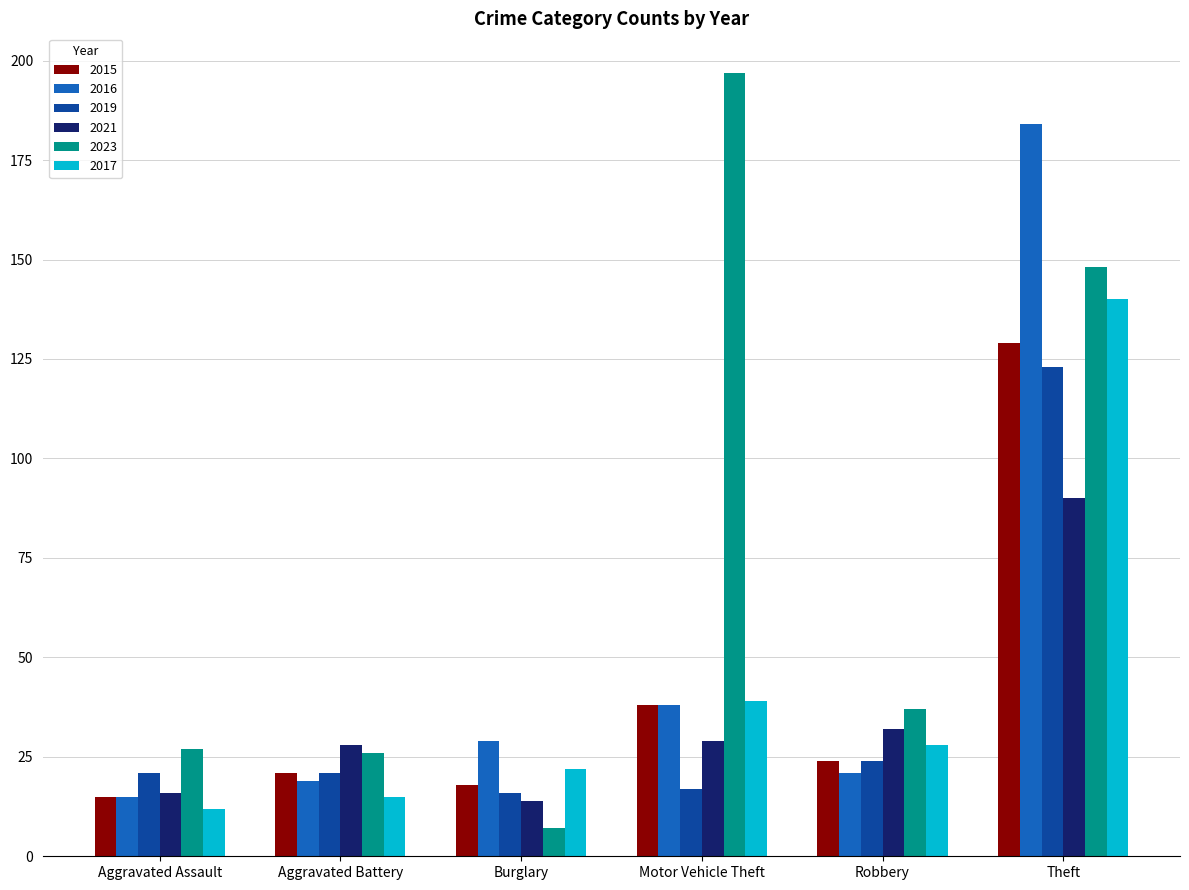

Reading right to left, transcribe all the data shown in this chart.

2015: 129	24	38	18	21	15
2016: 184	21	38	29	19	15
2019: 123	24	17	16	21	21
2021: 90	32	29	14	28	16
2023: 148	37	197	7	26	27
2017: 140	28	39	22	15	12